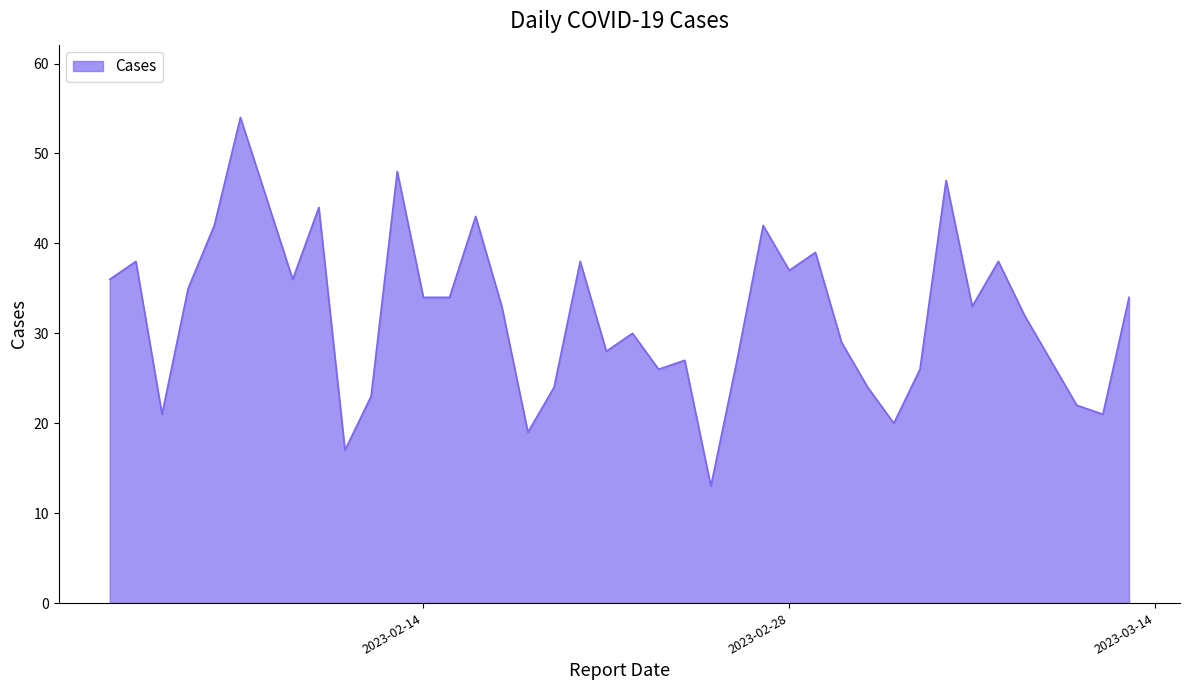

What is the difference between the maximum and minimum values?

41